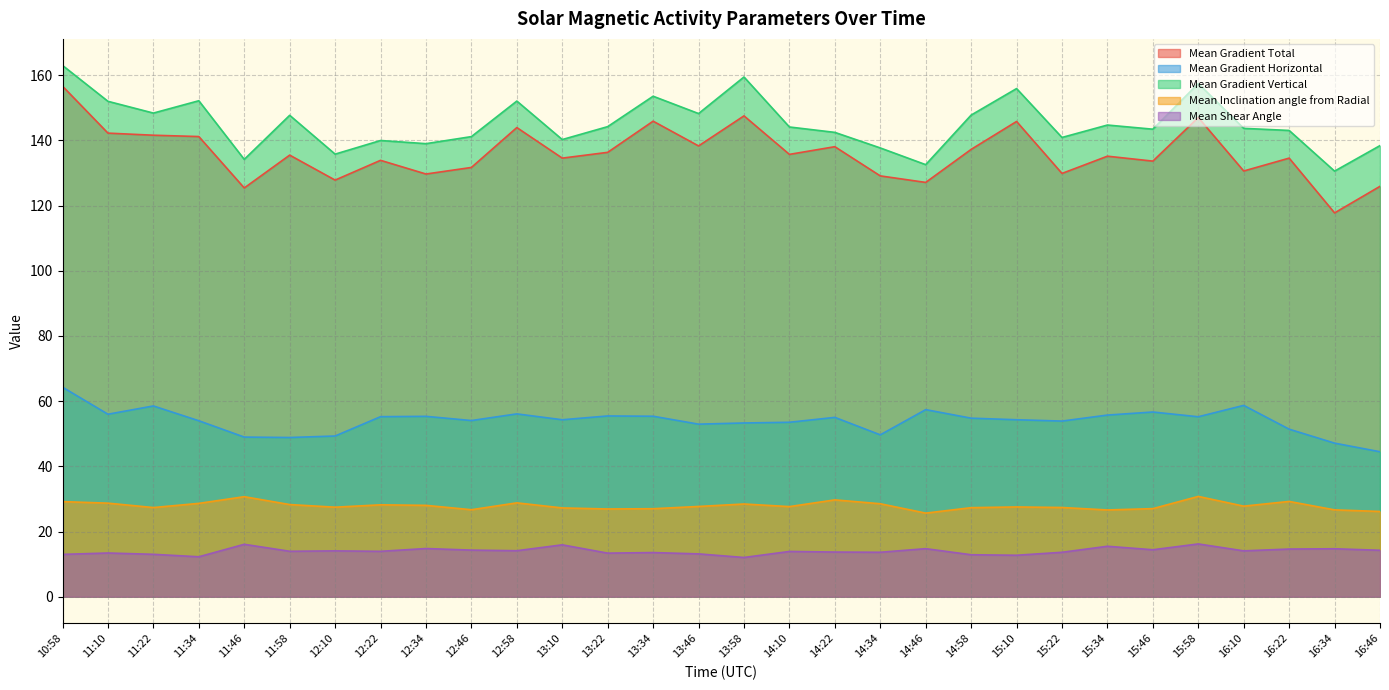

What is the maximum value for Mean Gradient Horizontal?

64.3